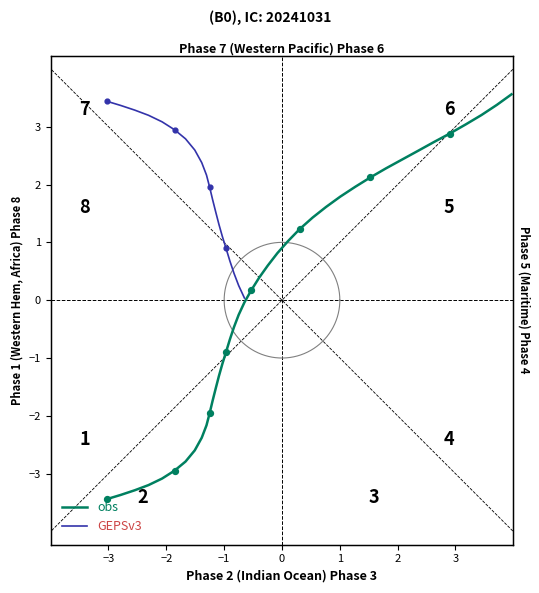

Between 220.8 and 281.1, which is larger?

281.1